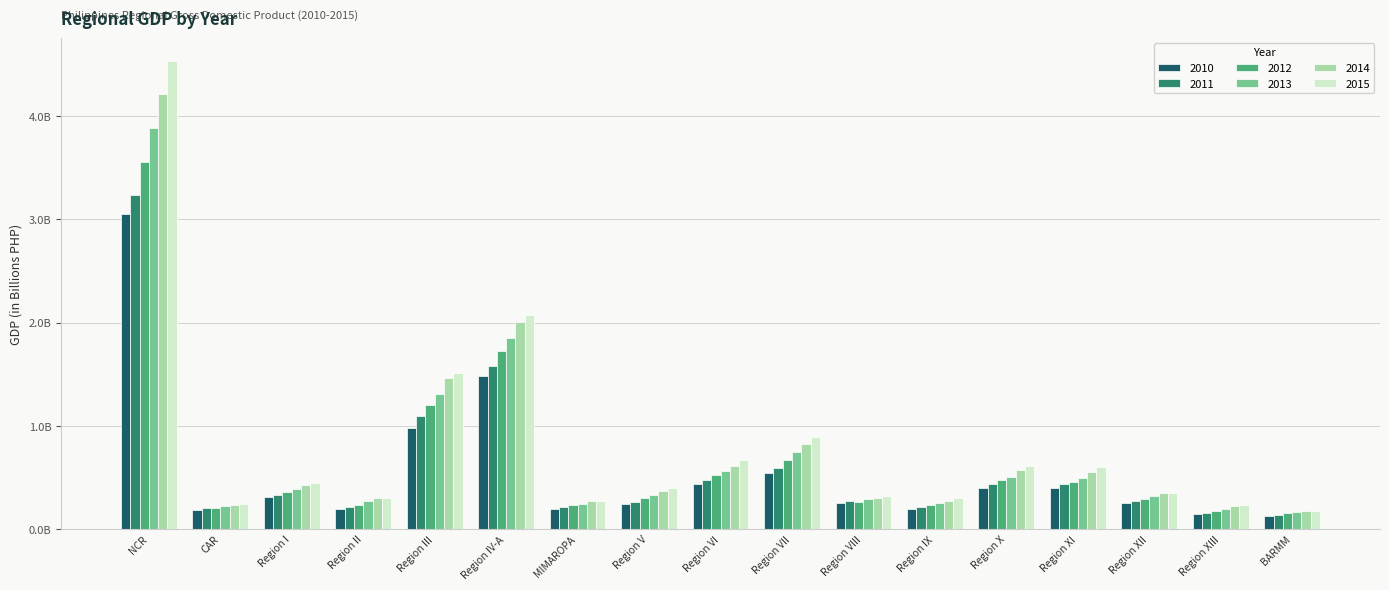

Between Region I and BARMM, which series saw the biggest shift?

2015